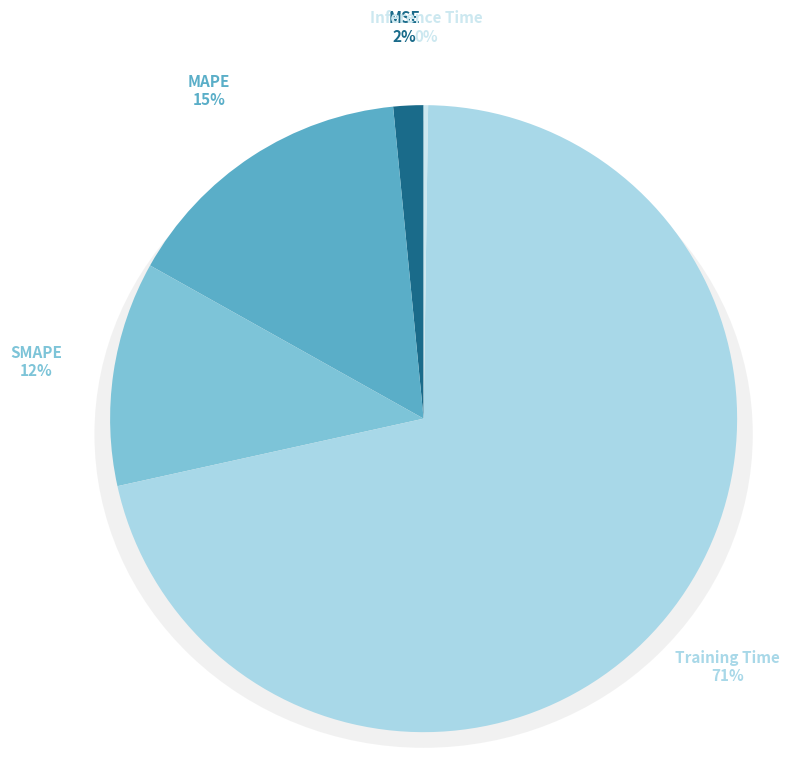

Which category has the biggest portion of the pie?

Training Time